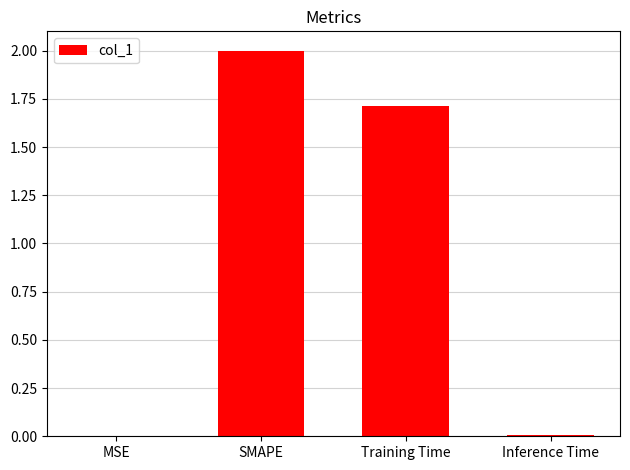

Which label corresponds to the largest value in the chart?

SMAPE